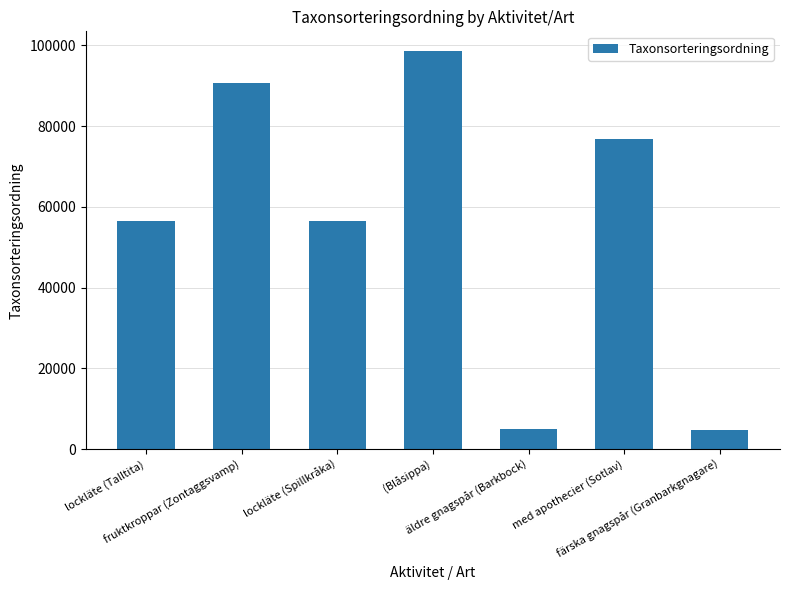

What is the smallest value displayed?

4717